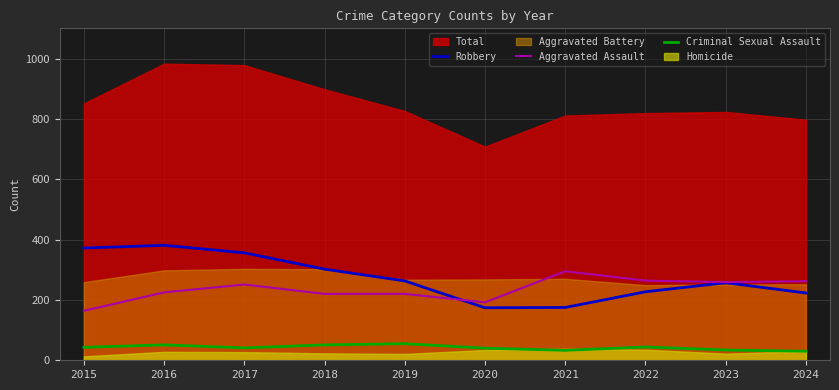

What is the minimum value for Robbery?

174